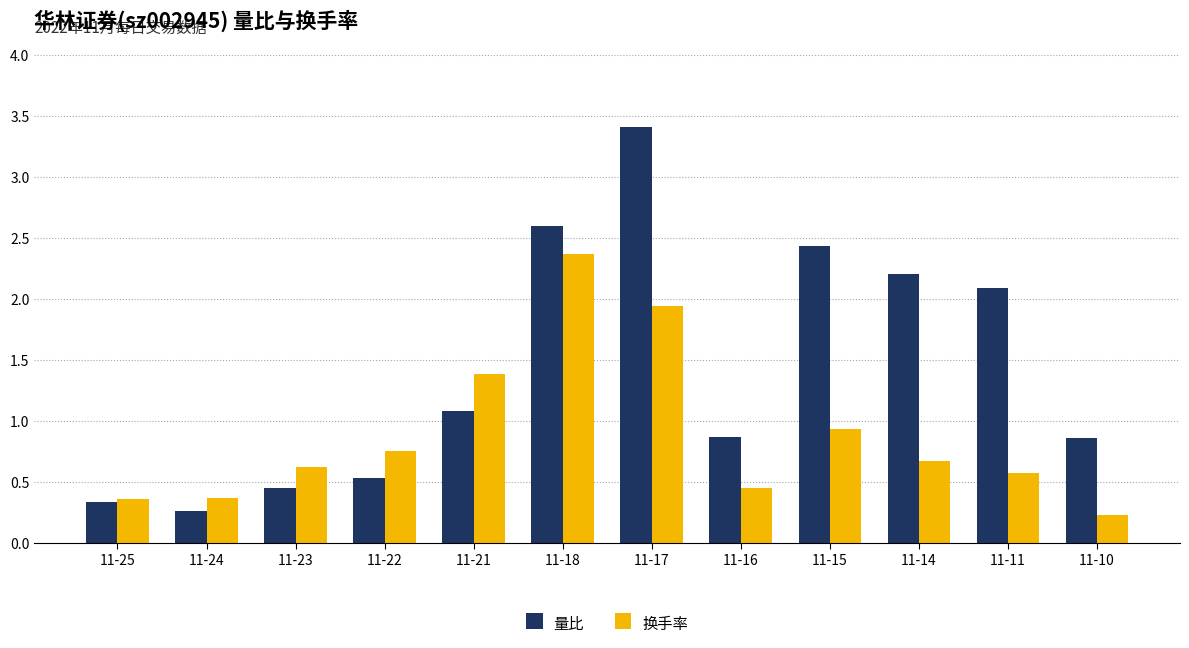

Is it true that 量比 equals 0.4 at 11-21?

False